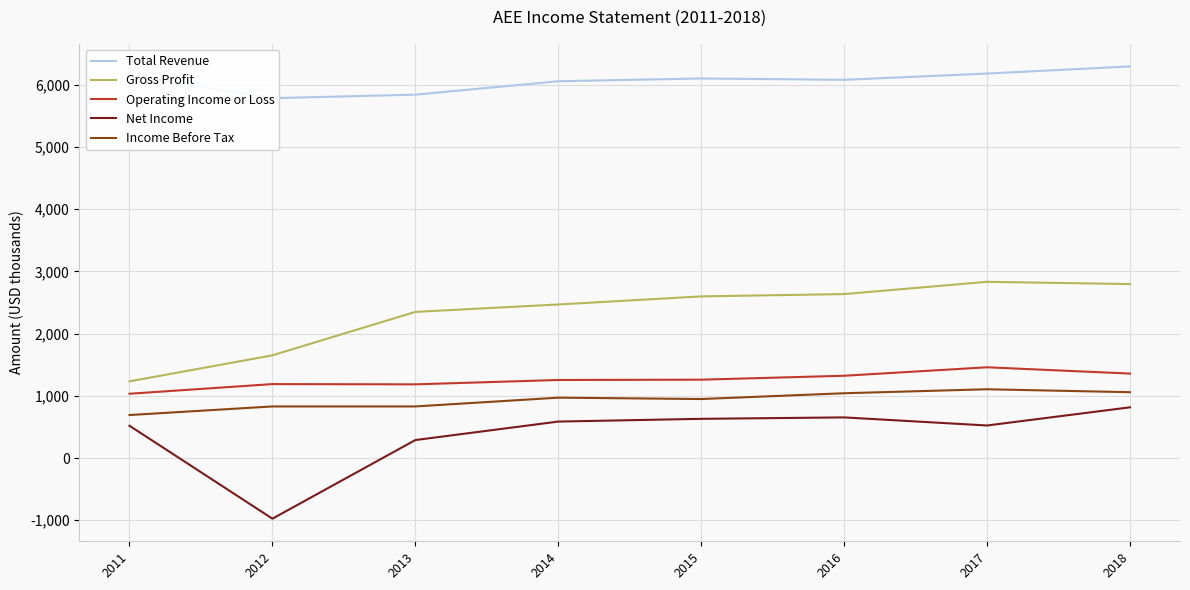

What is the total value across all series at 2013?

10488